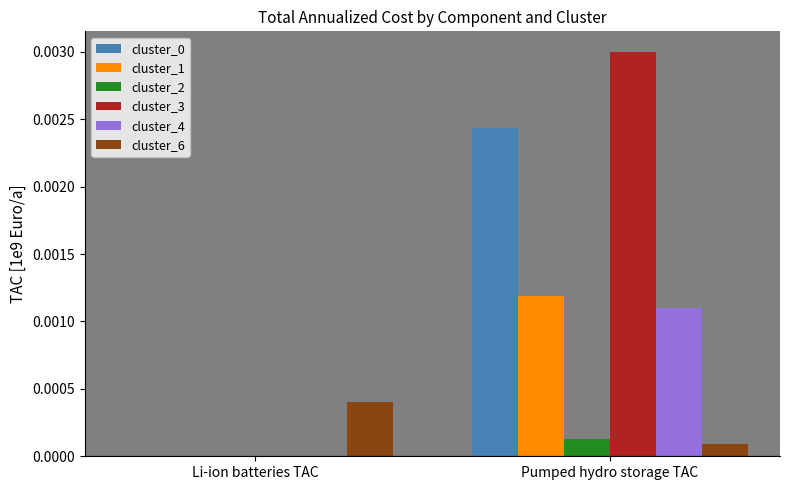

Does the chart contain stacked bars?

No